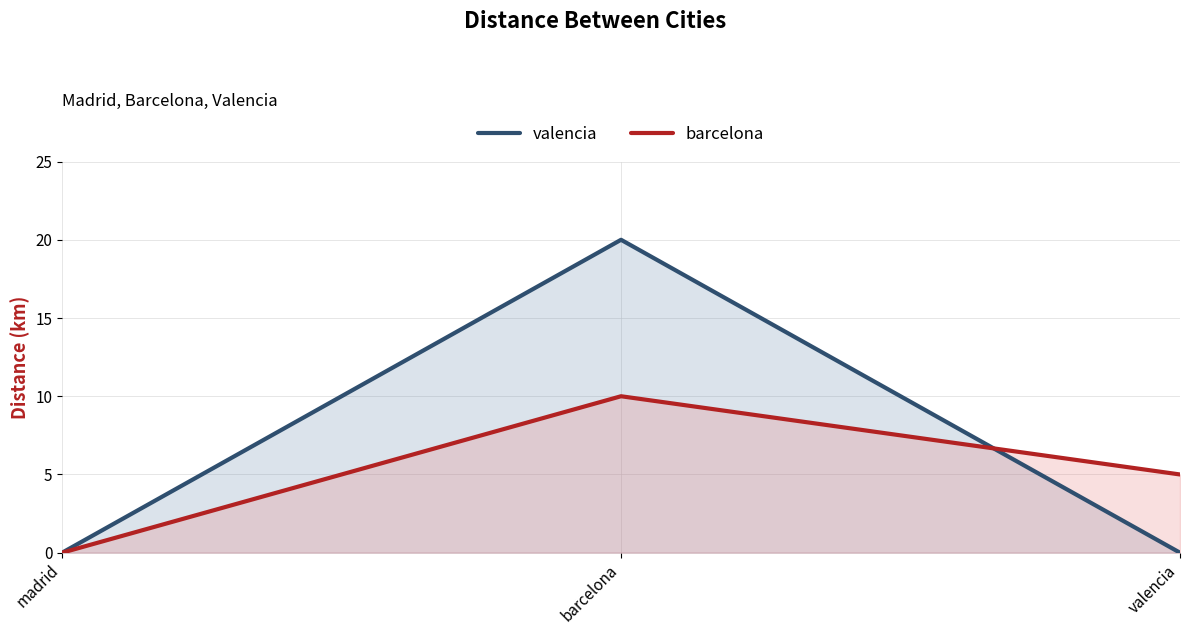

Reading right to left, extract all data points from this chart.

valencia: valencia=0	barcelona=20	madrid=0
barcelona: valencia=5	barcelona=10	madrid=0